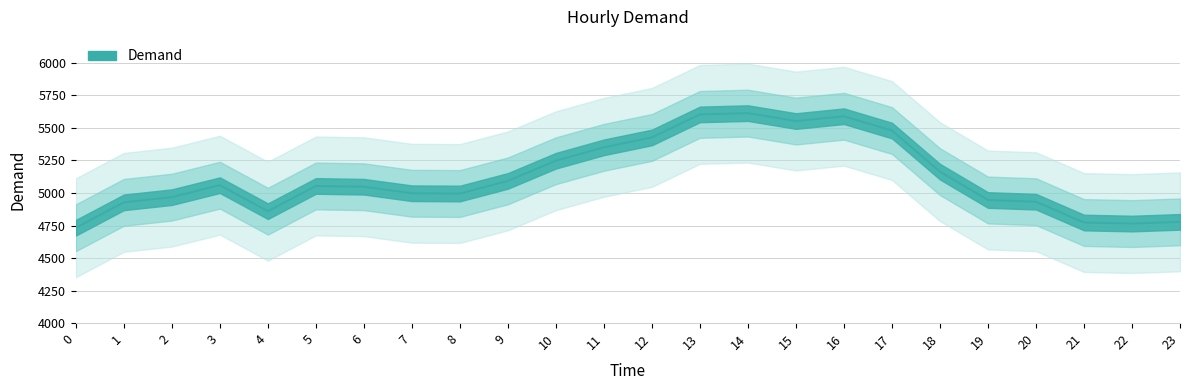

Reading left to right, transcribe all the data shown in this chart.

4733	4928	4968	5060	4860	5054	5048	4998	4996	5093	5248	5351	5427	5604	5614	5553	5590	5480	5164	4946	4933	4773	4765	4778